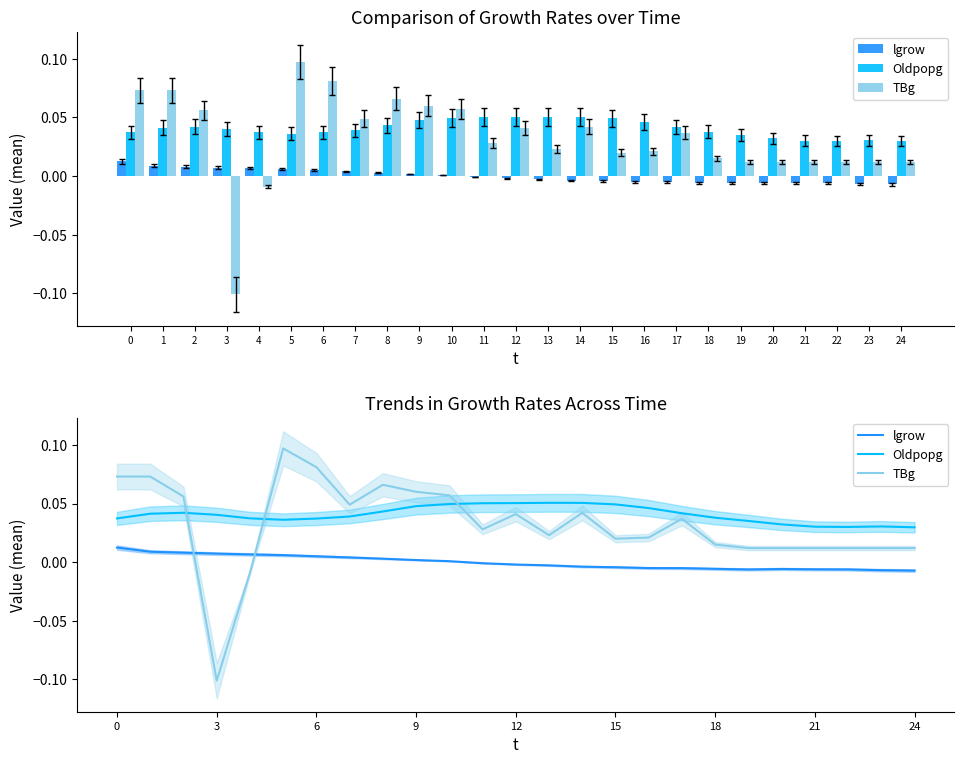

Which category has the highest value across all series?

5